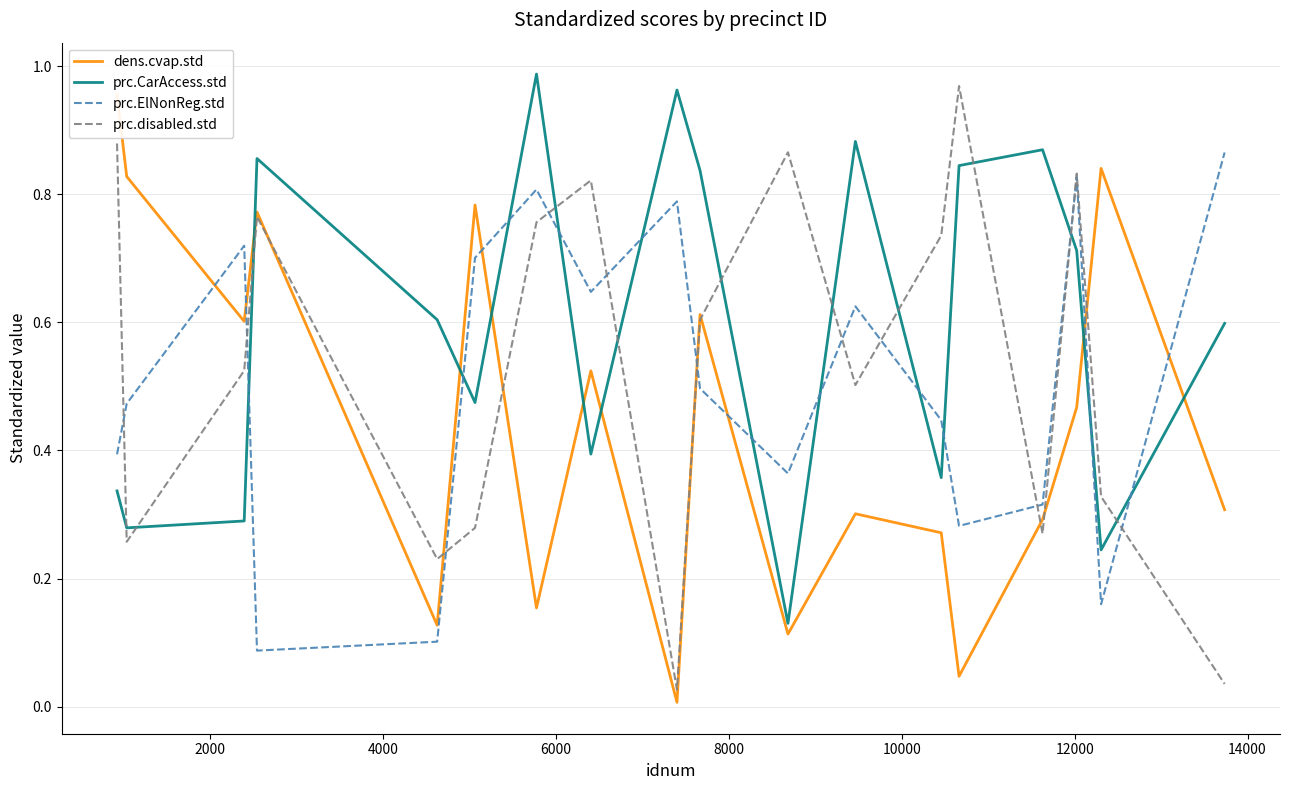

Which series has the widest spread of values?

dens.cvap.std